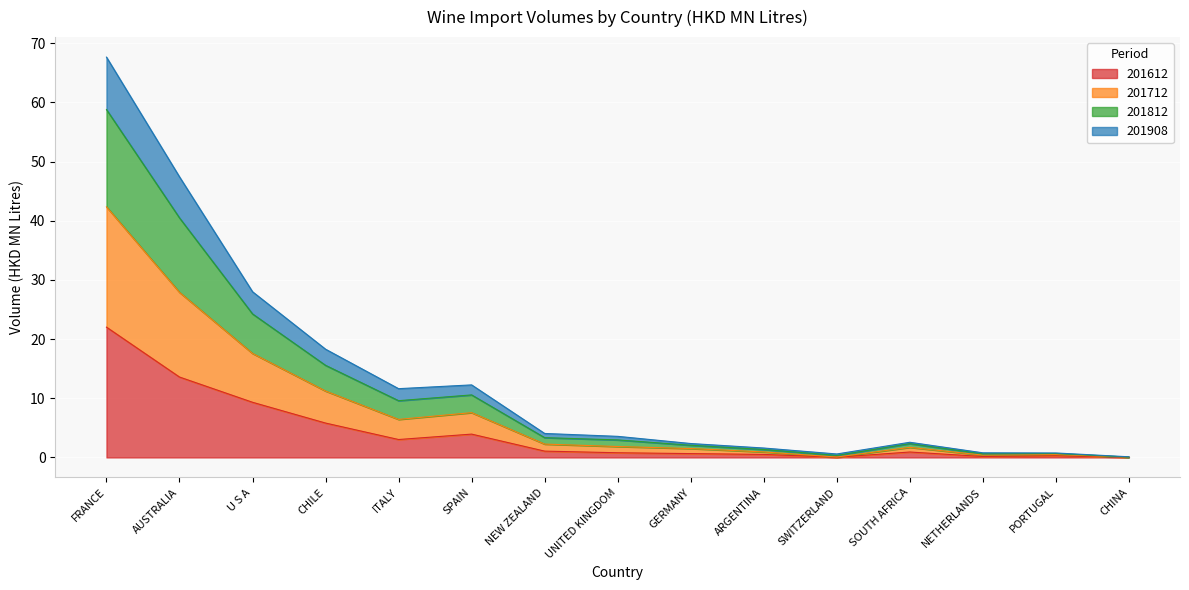

Which category has the highest value in the 201612 series?

FRANCE